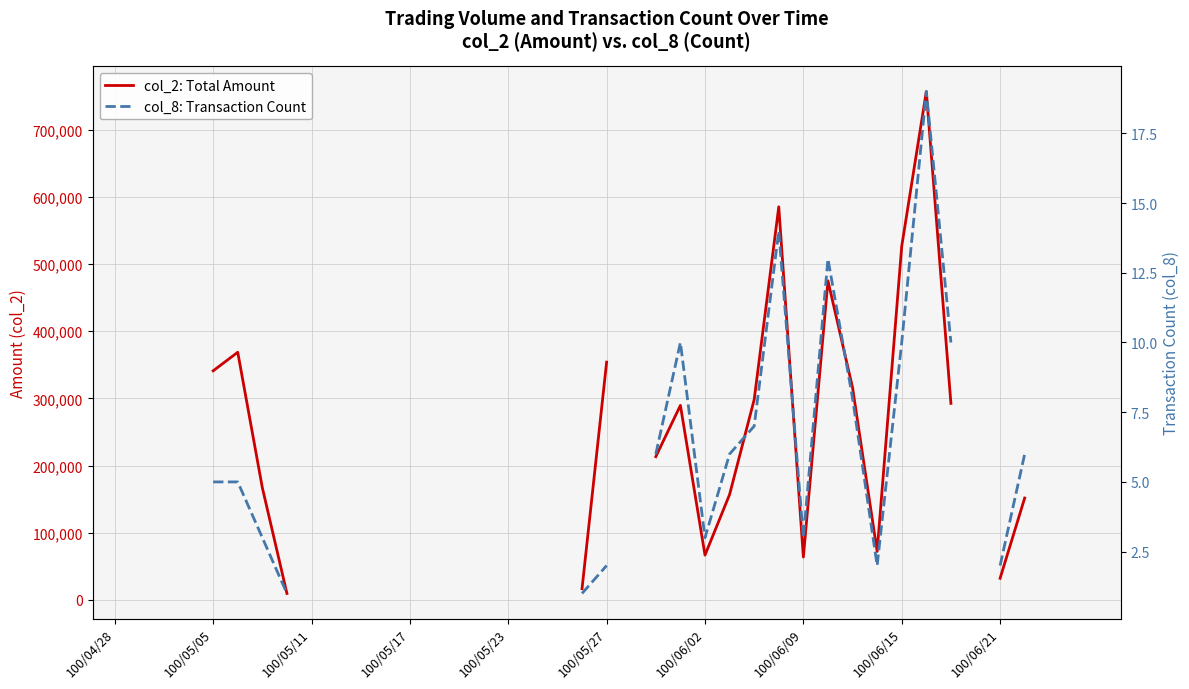

Is the value of col_2: Total Amount at 21 greater than the value of col_8: Transaction Count at 21?

No